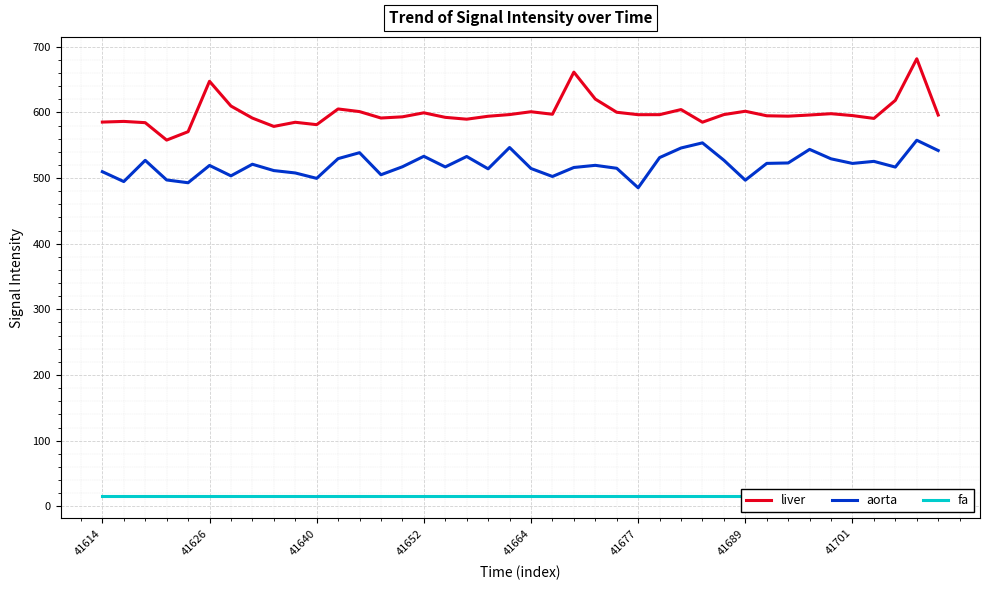

Count the number of data series in this chart.

3